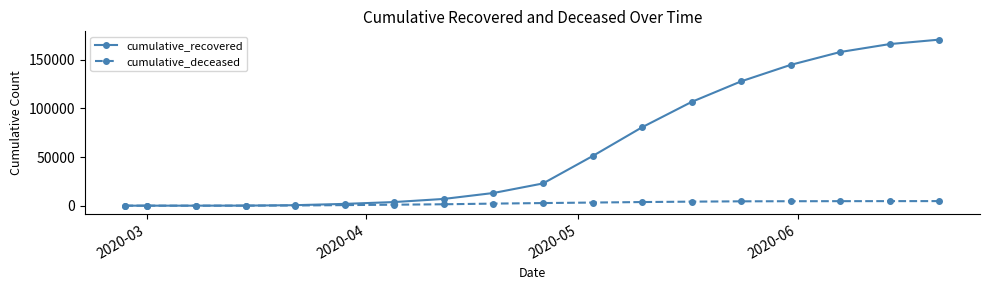

List the series in order of their overall mean, highest first.

cumulative_recovered, cumulative_deceased